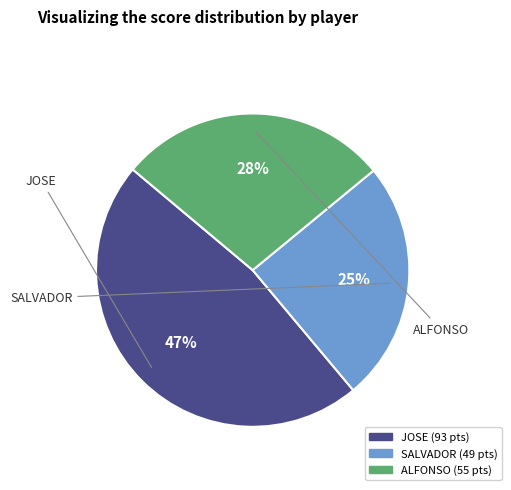

Does any single category account for the majority?

No